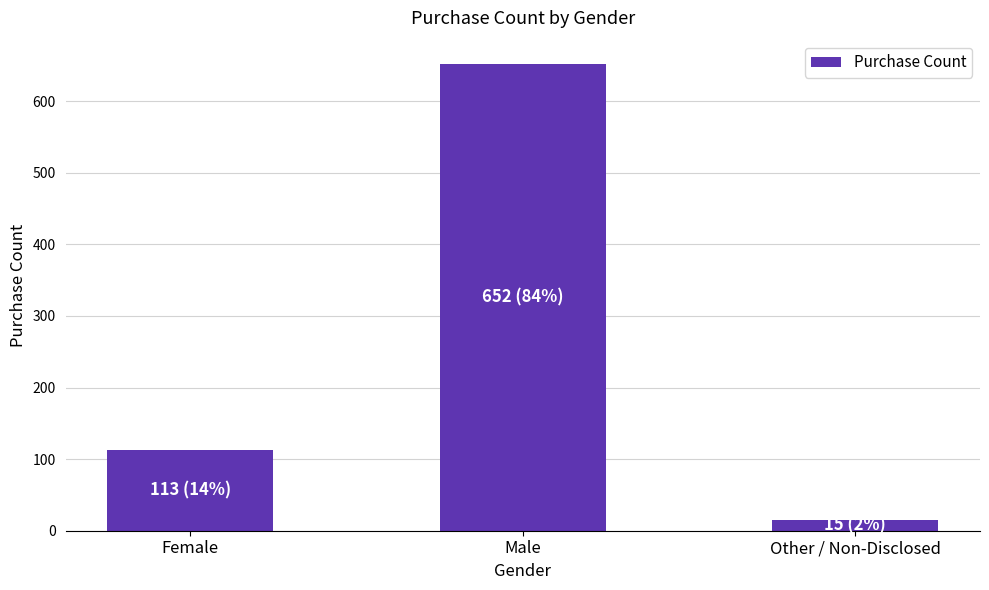

Is it true that the value at Female is 58?

False